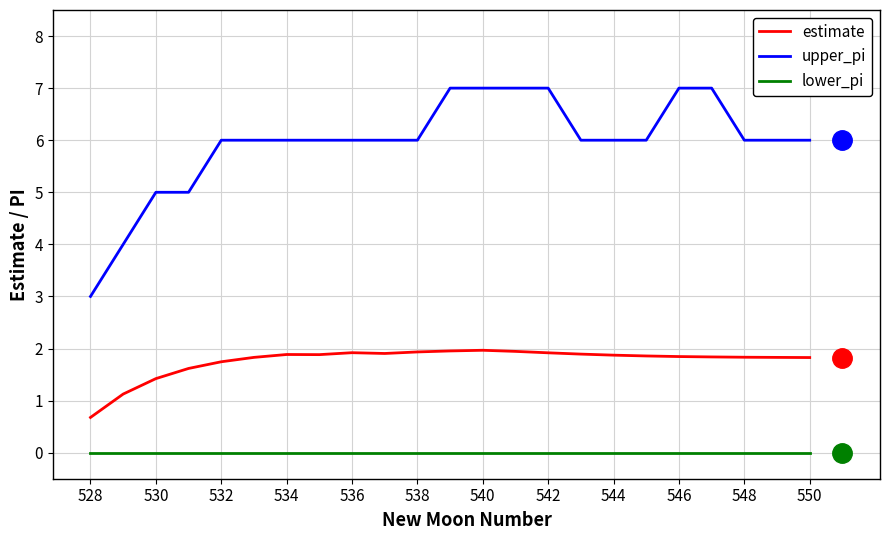

What is the highest value of the estimate series?

2.0